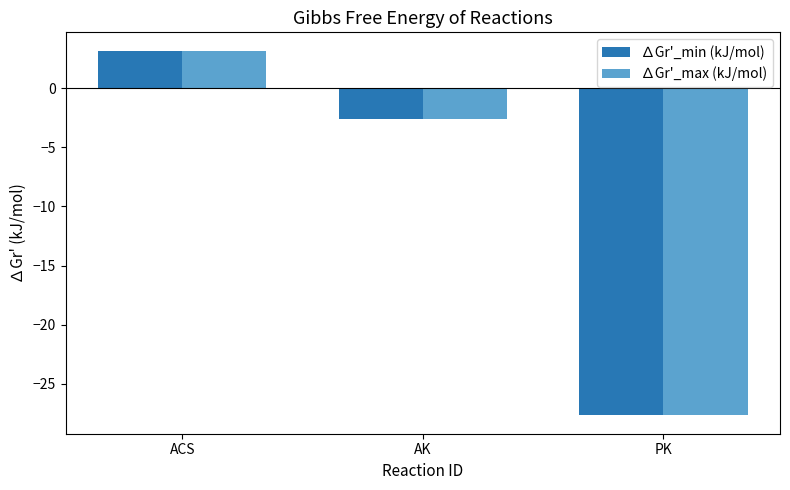

What is the value of the ∆Gr'_max (kJ/mol) bar at the 2nd from the left?

-2.6